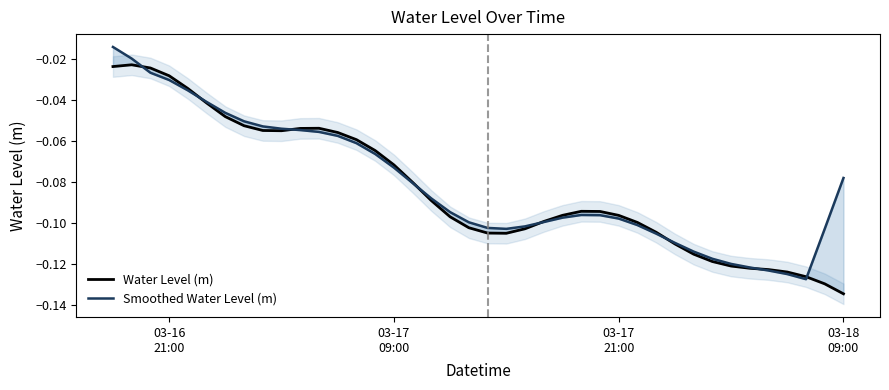

Which series has the largest total across all categories?

Smoothed Water Level (m)